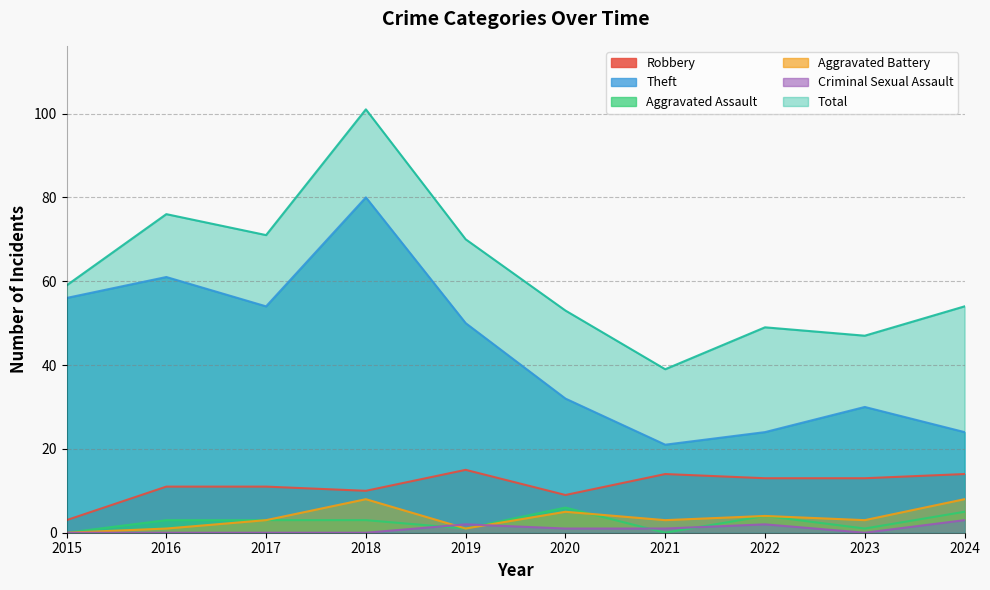

Is it true that Aggravated Battery equals 4 at 2021?

False